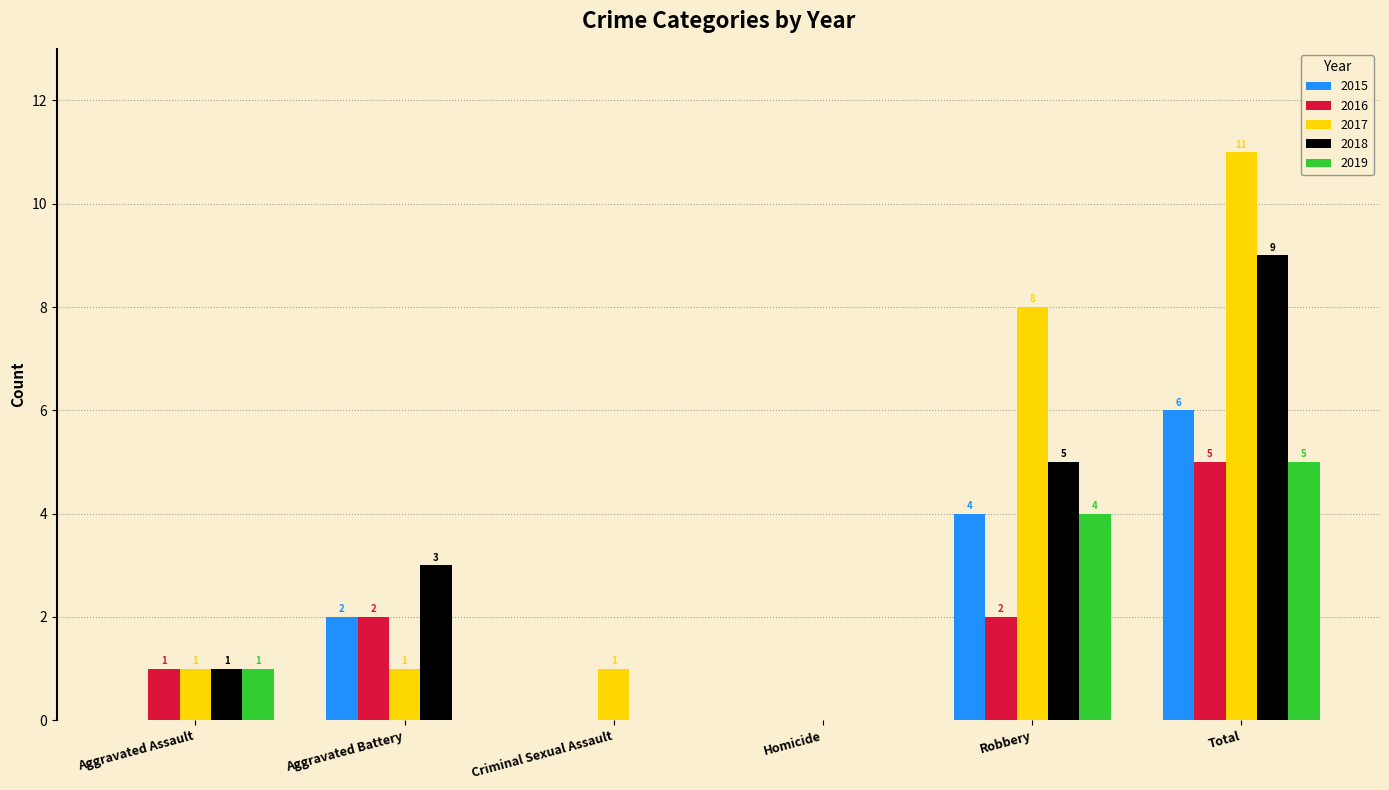

What is the maximum value for 2016?

5